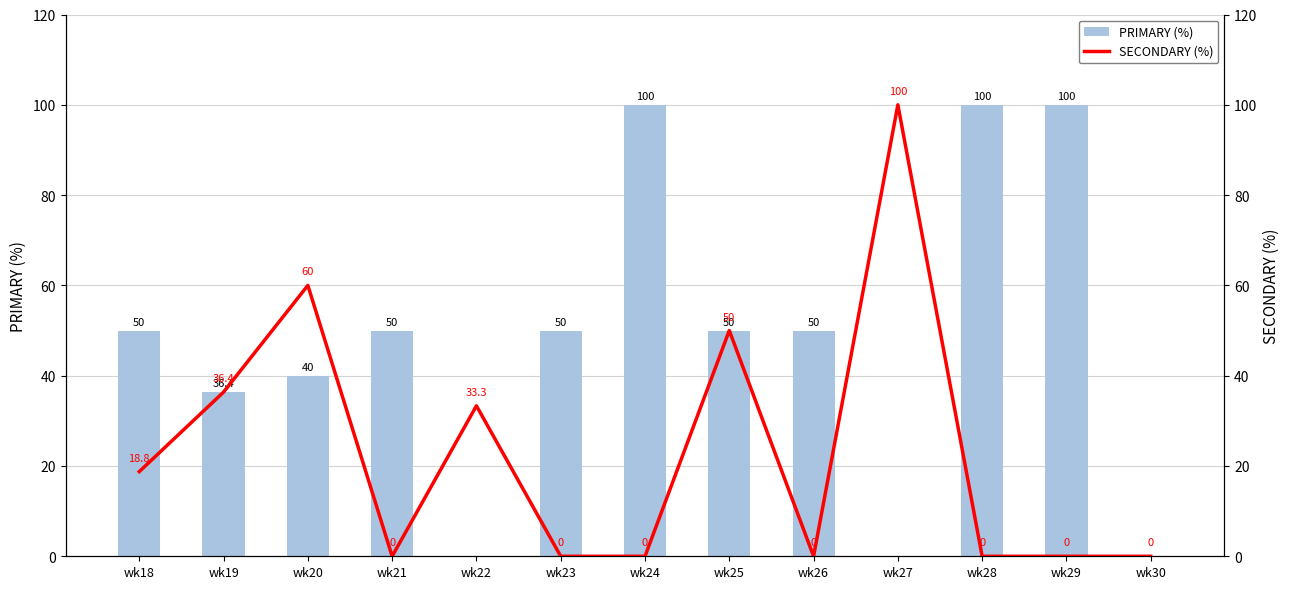

How many data points in PRIMARY (%) are above 50?

3